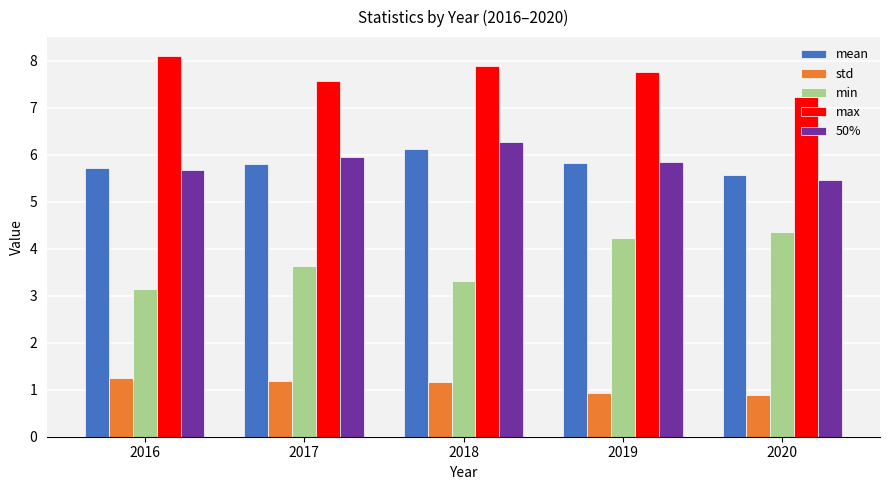

At which label does mean reach its minimum?

2020